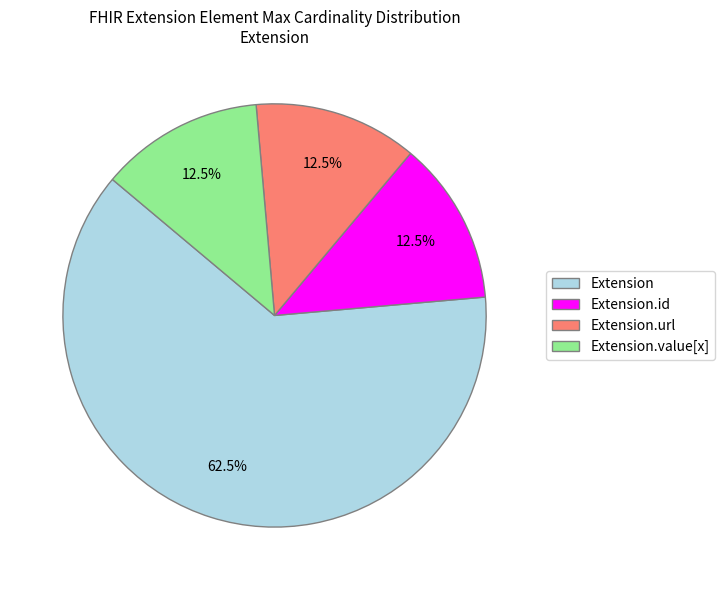

Combined, what portion of the pie is Extension.value[x] and Extension?

75.0%